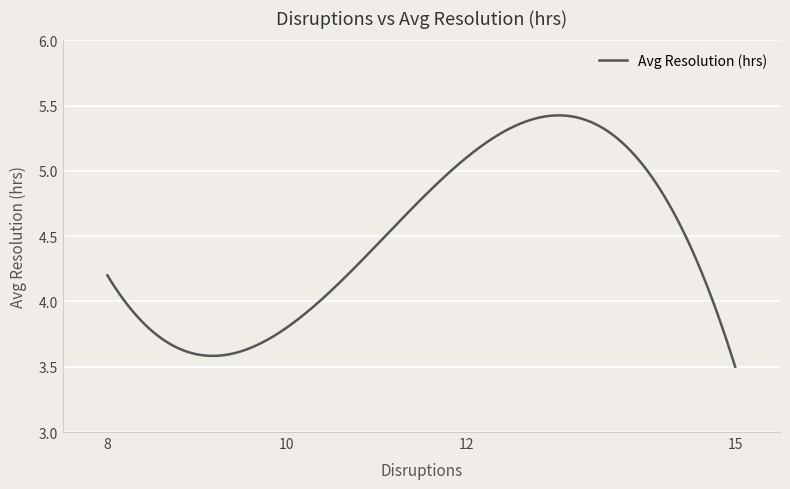

What is the difference between the maximum and minimum values?

1.9